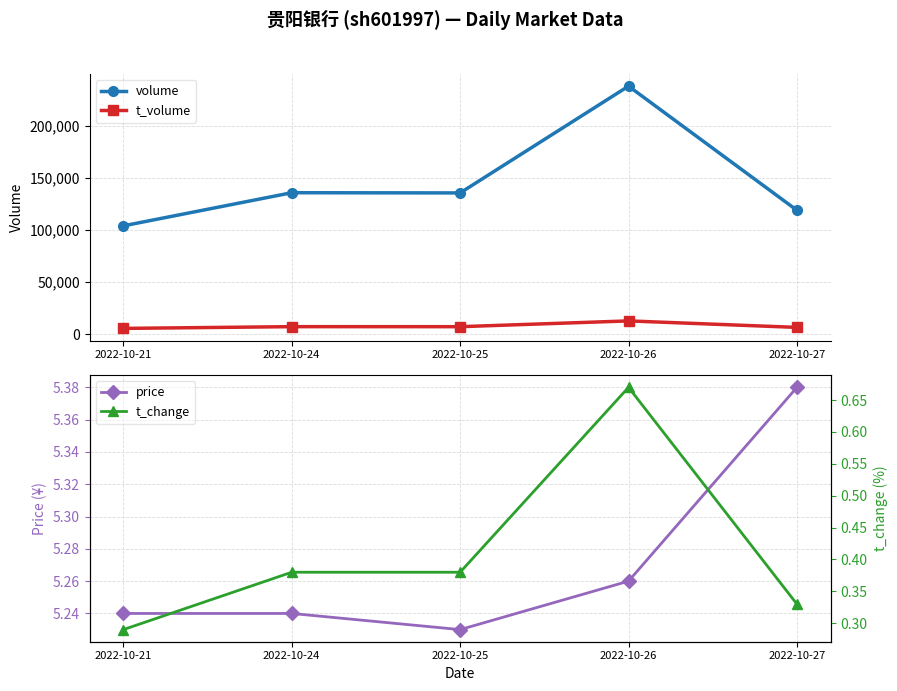

What is the highest value of the t_change series?

0.7